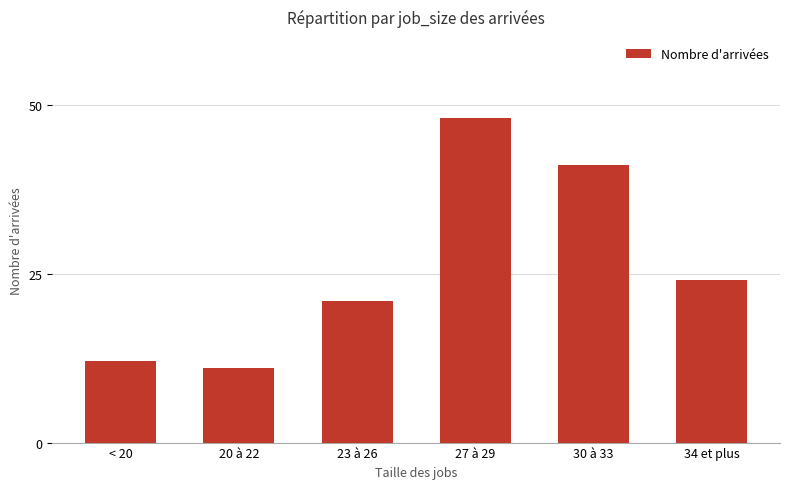

What is the ratio of the value at 20 à 22 to the value at < 20?

0.9